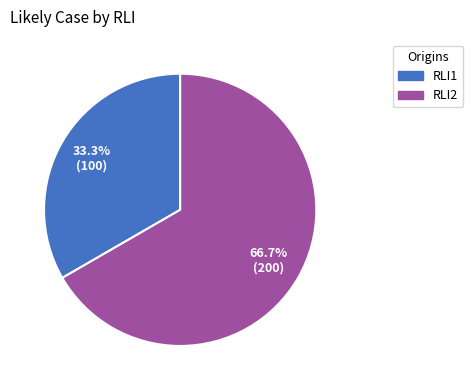

How many segments does this pie chart have?

2